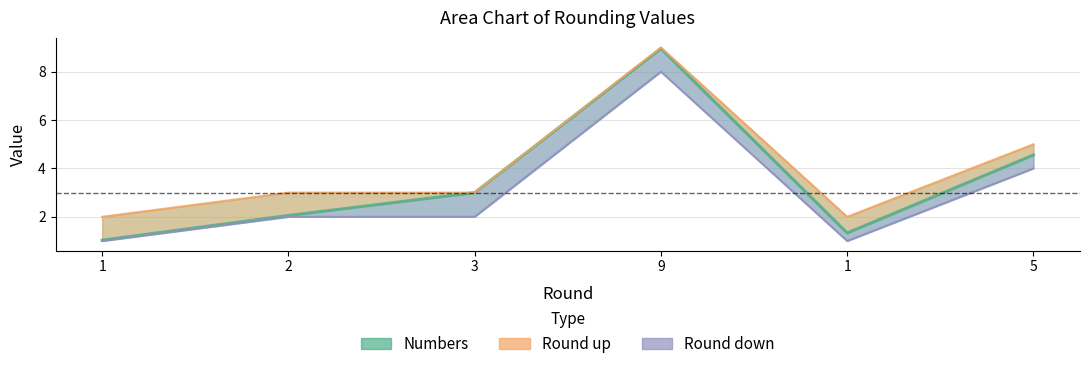

True or false: Round down has a value of 2.3 at 5.

False